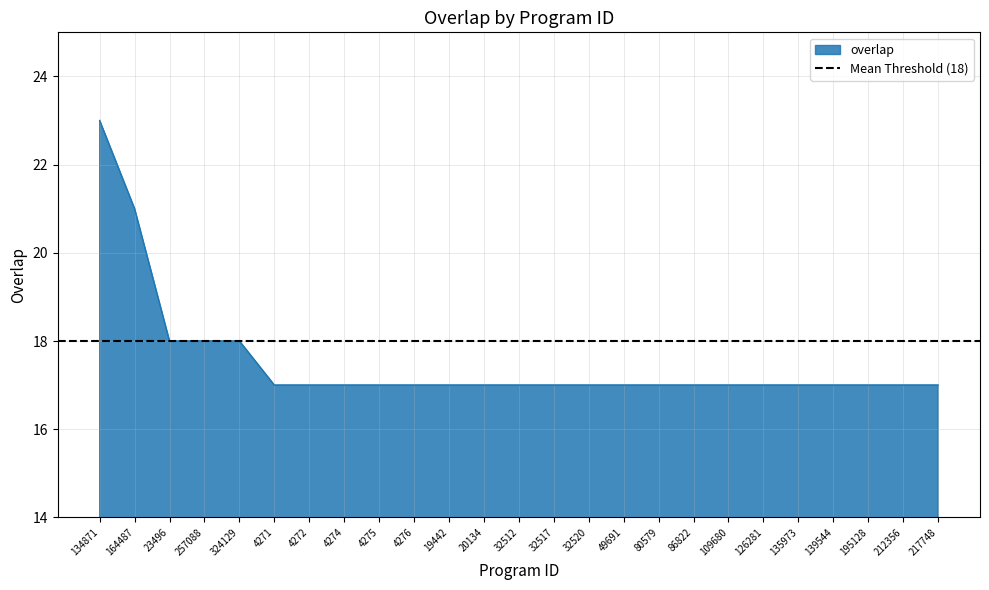

What is the maximum value shown in the chart?

23